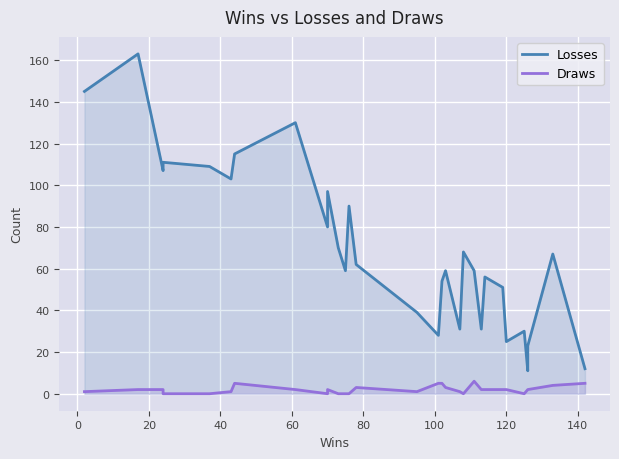

True or false: Draws and Losses intersect in this chart.

False